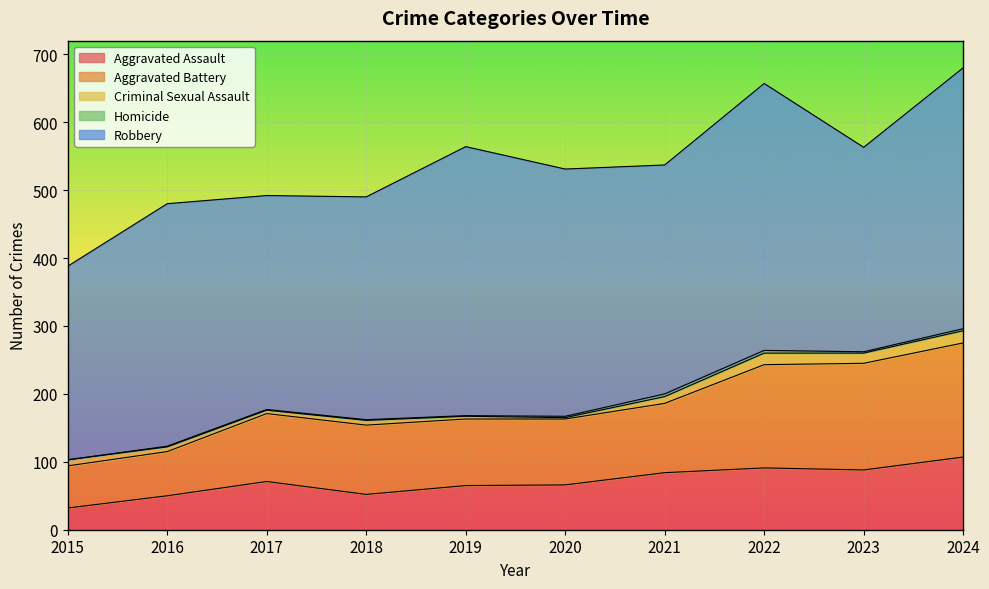

True or false: Homicide and Criminal Sexual Assault intersect in this chart.

False